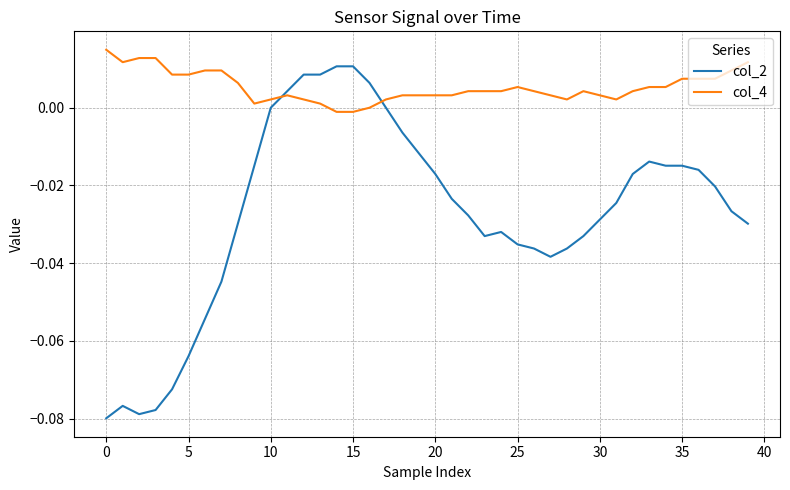

After their last crossing, which series has the higher values: col_4 or col_2?

col_4